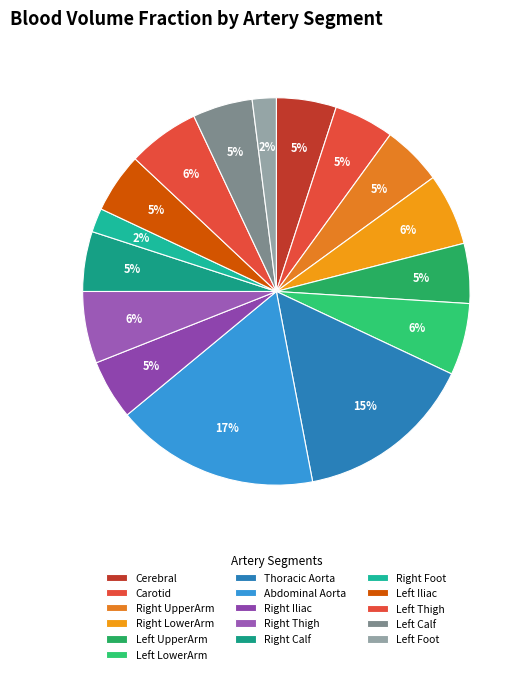

Count the number of slices in the pie.

16